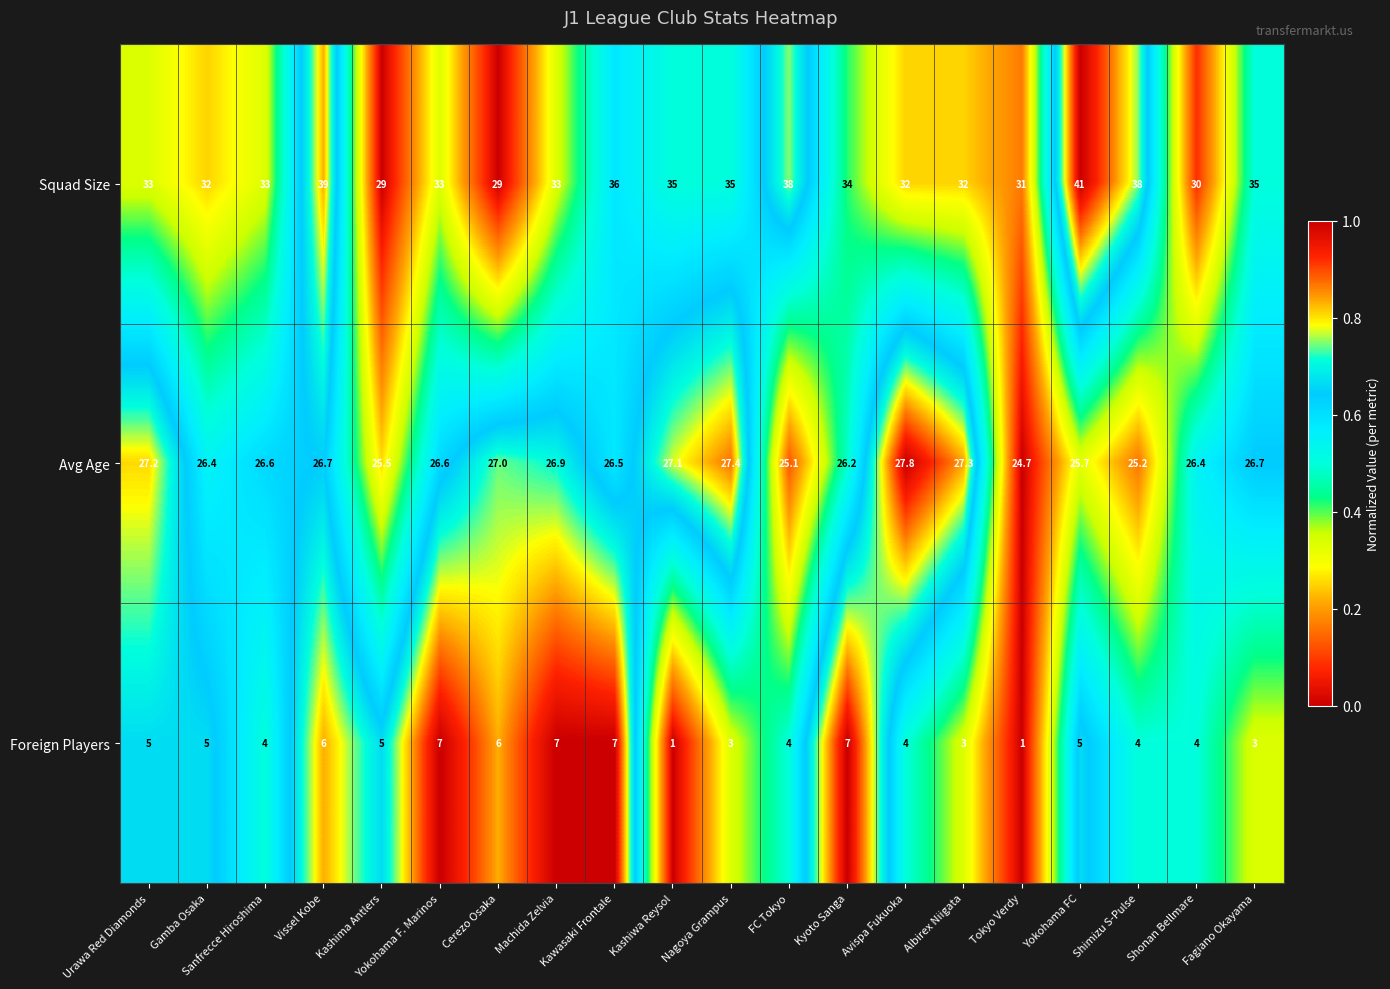

What is the approximate value of Foreign Players at Kawasaki Frontale?

7.0